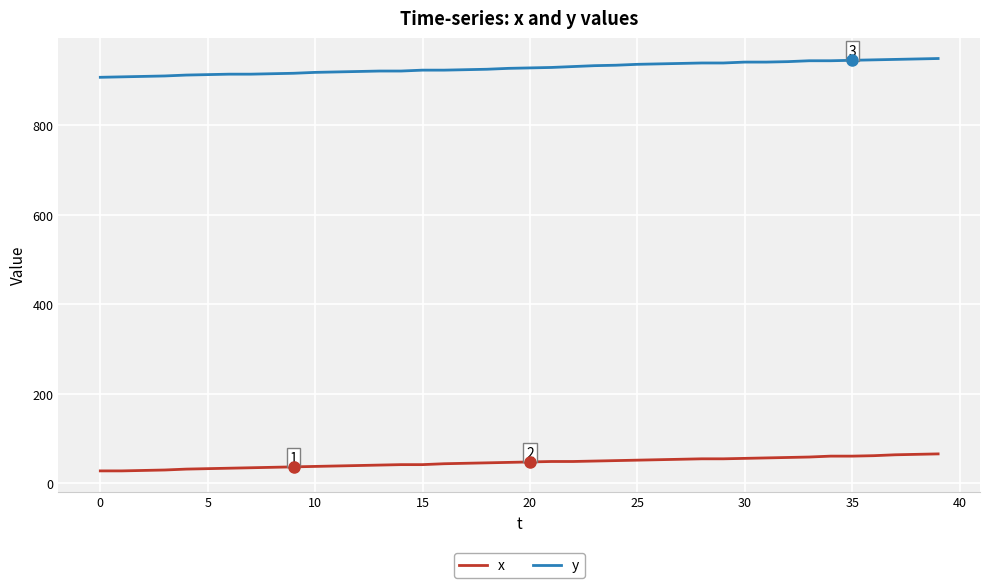

How many lines are shown in the chart?

2